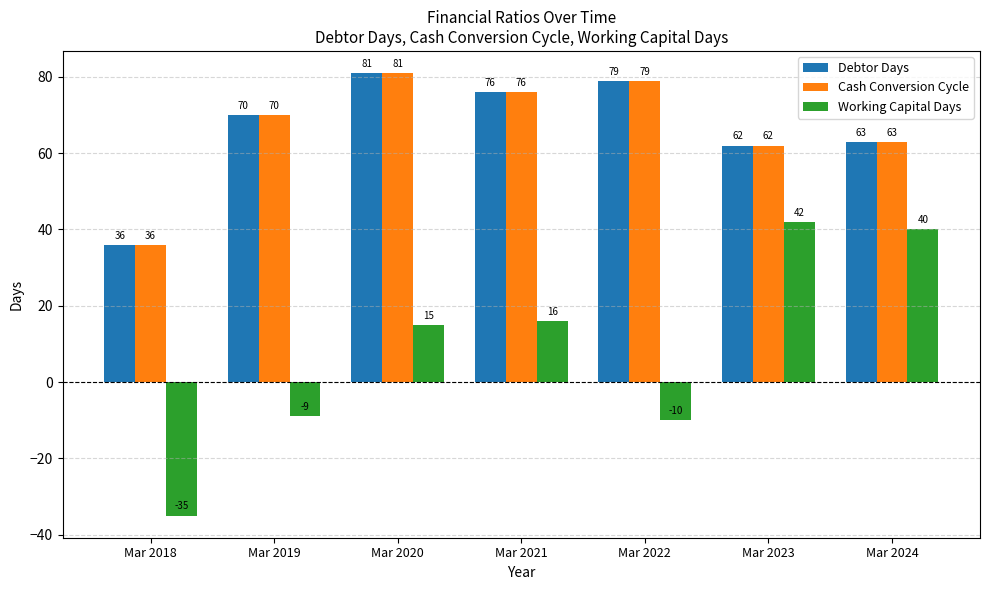

The Working Capital Days series shows -5 at Mar 2022. True or false?

False